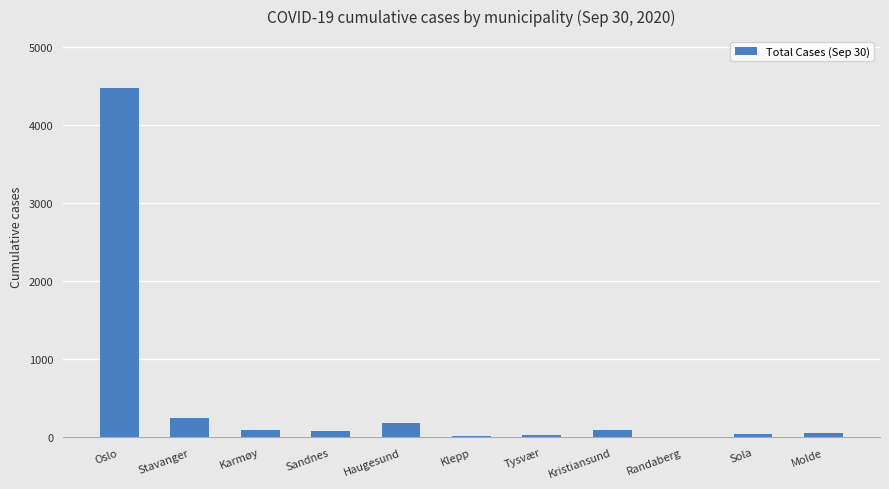

What is the approximate value at Karmøy?

90